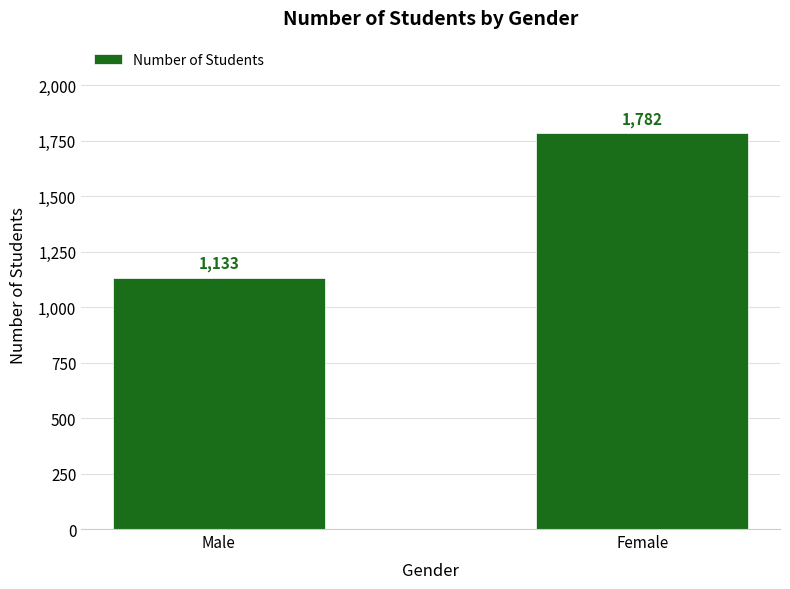

List the labels in order of value, smallest first.

Male, Female